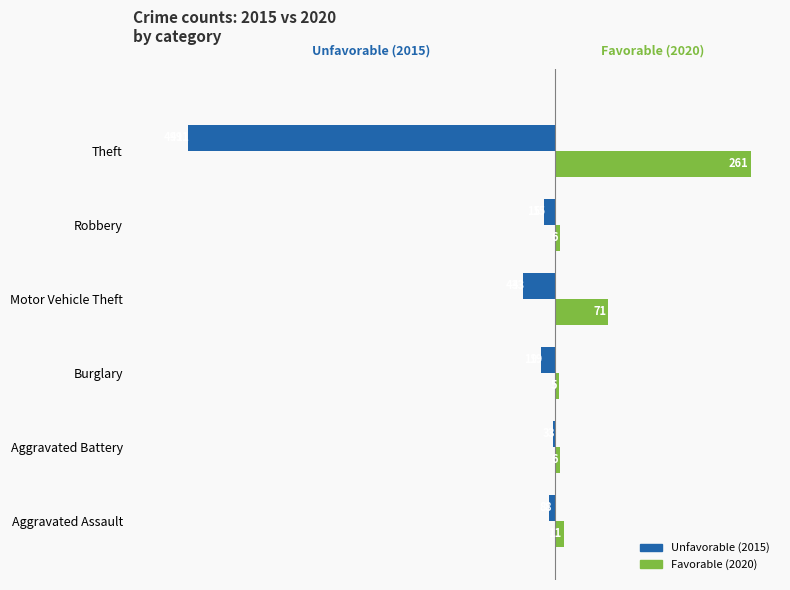

What are all the series names shown in the legend?

Unfavorable (2015), Favorable (2020)